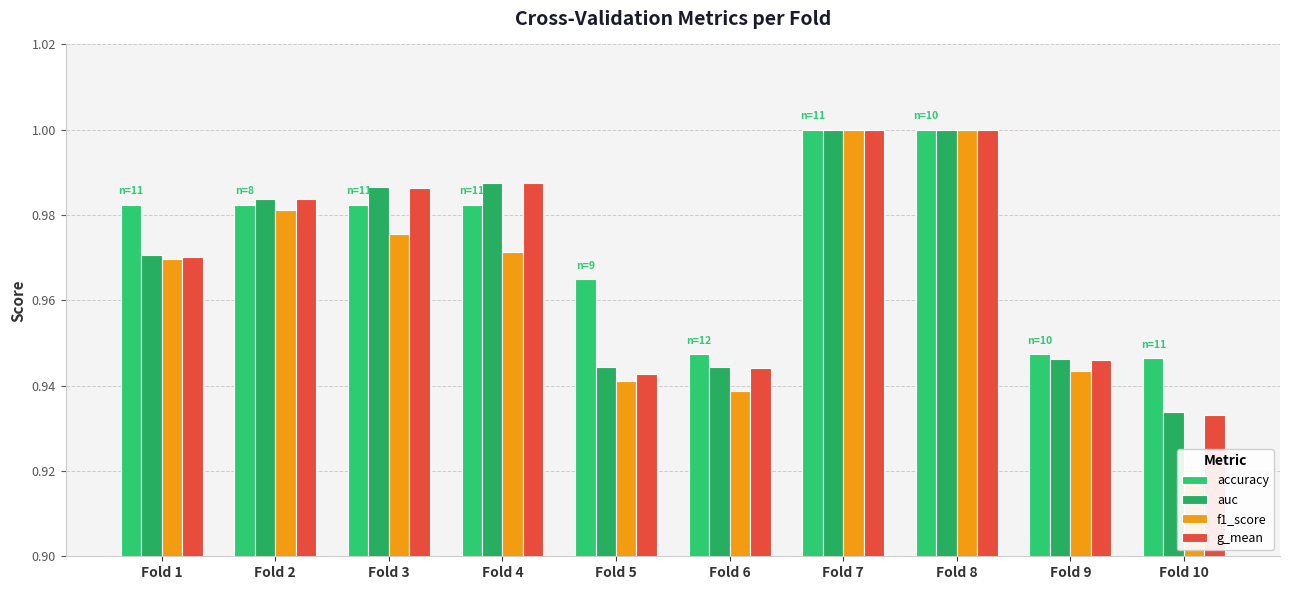

Reading right to left, list all the values displayed in this chart.

accuracy: Fold 10=0.9	Fold 9=0.9	Fold 8=1.0	Fold 7=1.0	Fold 6=0.9	Fold 5=1.0	Fold 4=1.0	Fold 3=1.0	Fold 2=1.0	Fold 1=1.0
auc: Fold 10=0.9	Fold 9=0.9	Fold 8=1.0	Fold 7=1.0	Fold 6=0.9	Fold 5=0.9	Fold 4=1.0	Fold 3=1.0	Fold 2=1.0	Fold 1=1.0
f1_score: Fold 10=0.9	Fold 9=0.9	Fold 8=1.0	Fold 7=1.0	Fold 6=0.9	Fold 5=0.9	Fold 4=1.0	Fold 3=1.0	Fold 2=1.0	Fold 1=1.0
g_mean: Fold 10=0.9	Fold 9=0.9	Fold 8=1.0	Fold 7=1.0	Fold 6=0.9	Fold 5=0.9	Fold 4=1.0	Fold 3=1.0	Fold 2=1.0	Fold 1=1.0